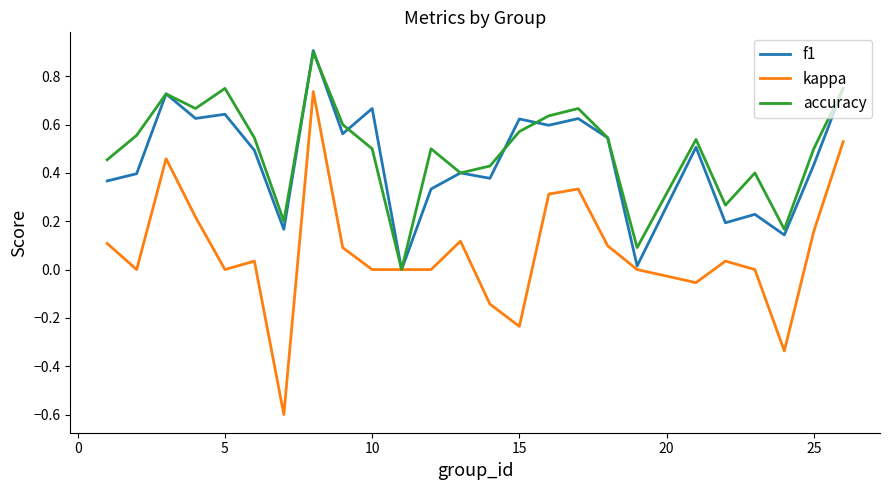

What is the greatest value displayed?

0.9